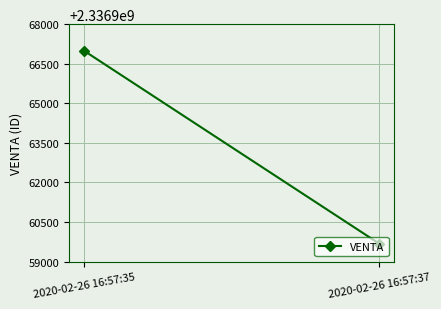

What is the maximum value shown in the chart?

2336966994